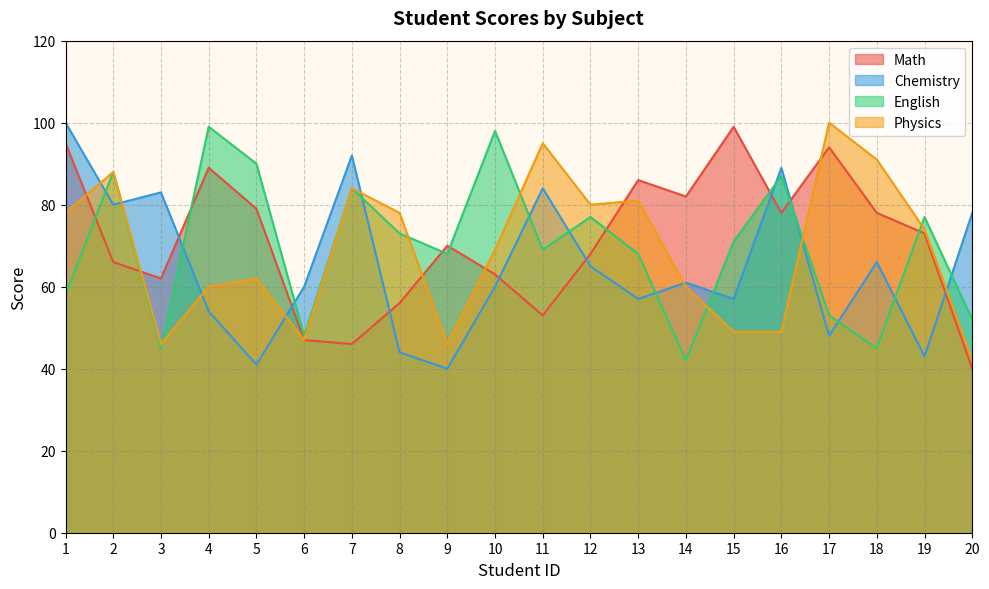

Reading left to right, list all the values displayed in this chart.

Math: 95	66	62	89	79	47	46	56	70	63	53	68	86	82	99	78	94	78	73	40
Chemistry: 100	80	83	54	41	60	92	44	40	60	84	65	57	61	57	89	48	66	43	78
English: 58	88	45	99	90	48	84	73	68	98	69	77	68	42	71	87	53	45	77	52
Physics: 78	88	46	60	62	47	84	78	46	69	95	80	81	60	49	49	100	91	74	42